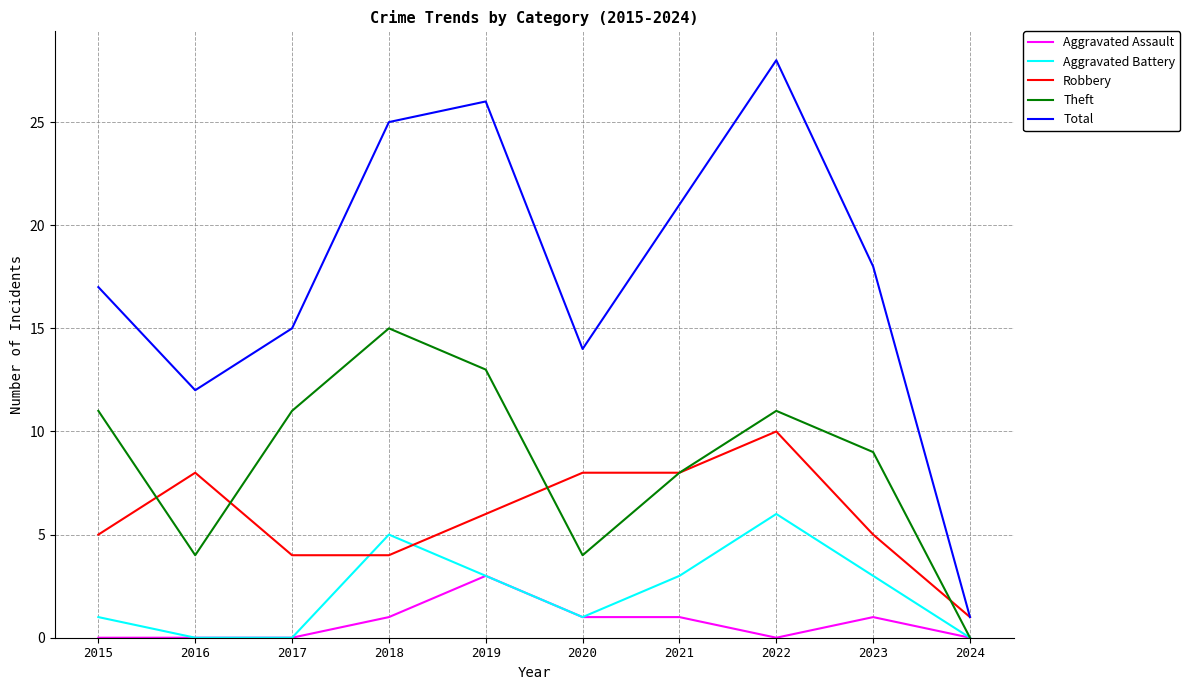

What is the difference between the maximum and minimum values in the Total series?

27